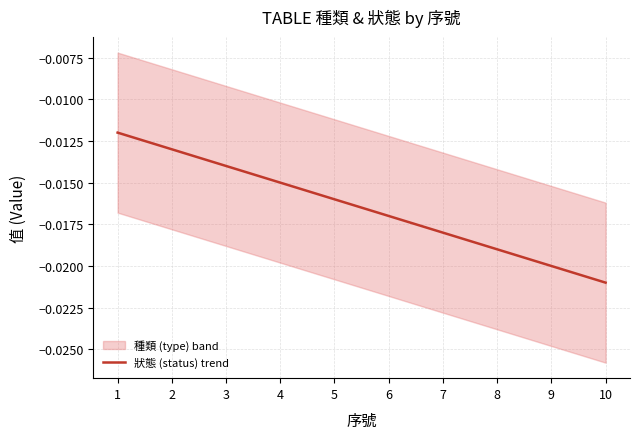

How many categories are shown in the chart?

10